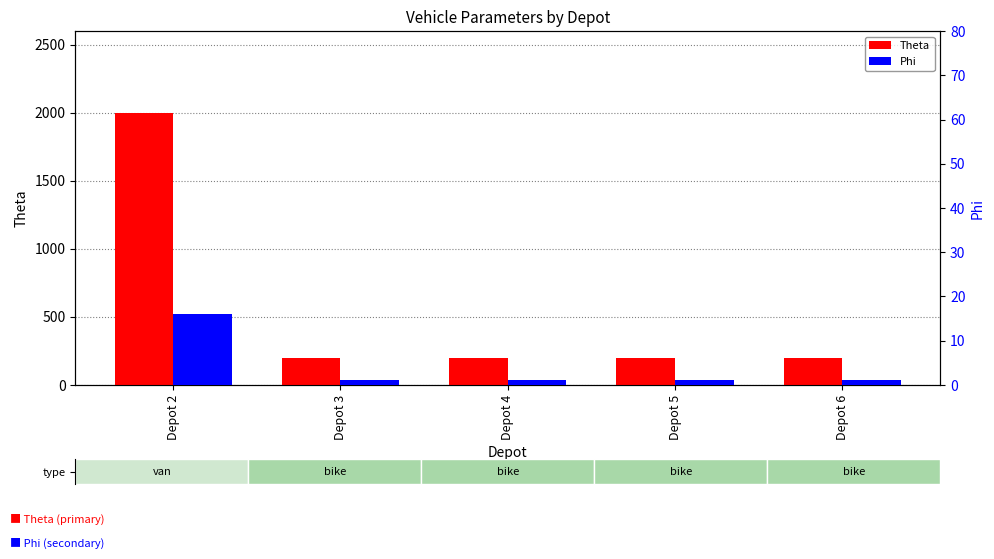

At which label does Phi reach its minimum?

Depot 3